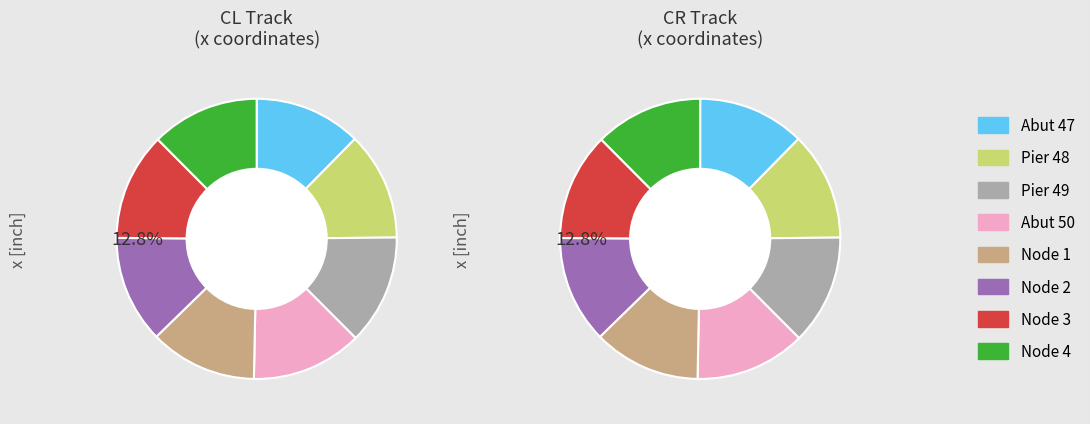

At Node 4, list the series in order from largest to smallest.

CR, CL